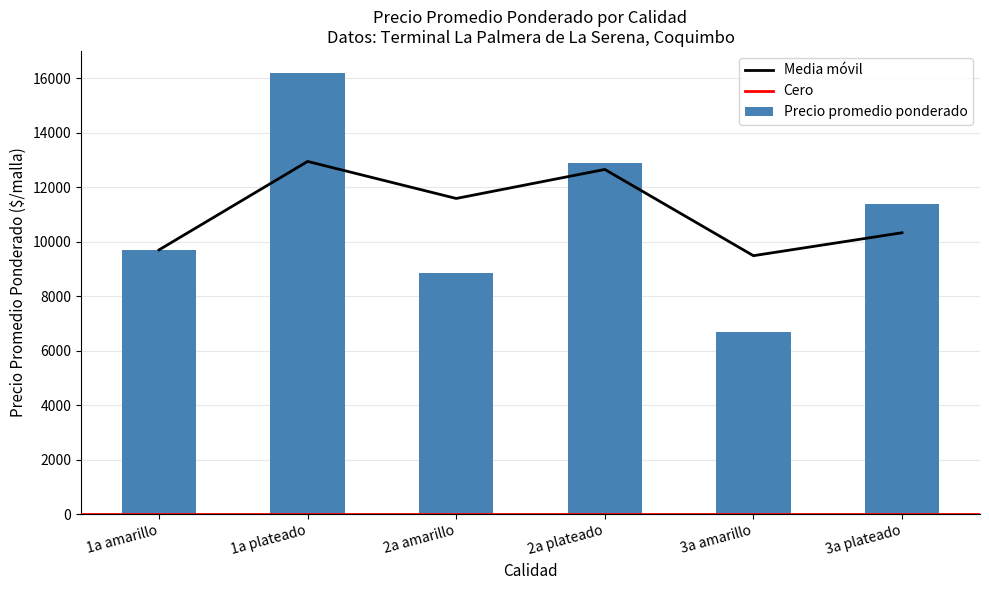

What is the sum of all Precio promedio ponderado values?

65784